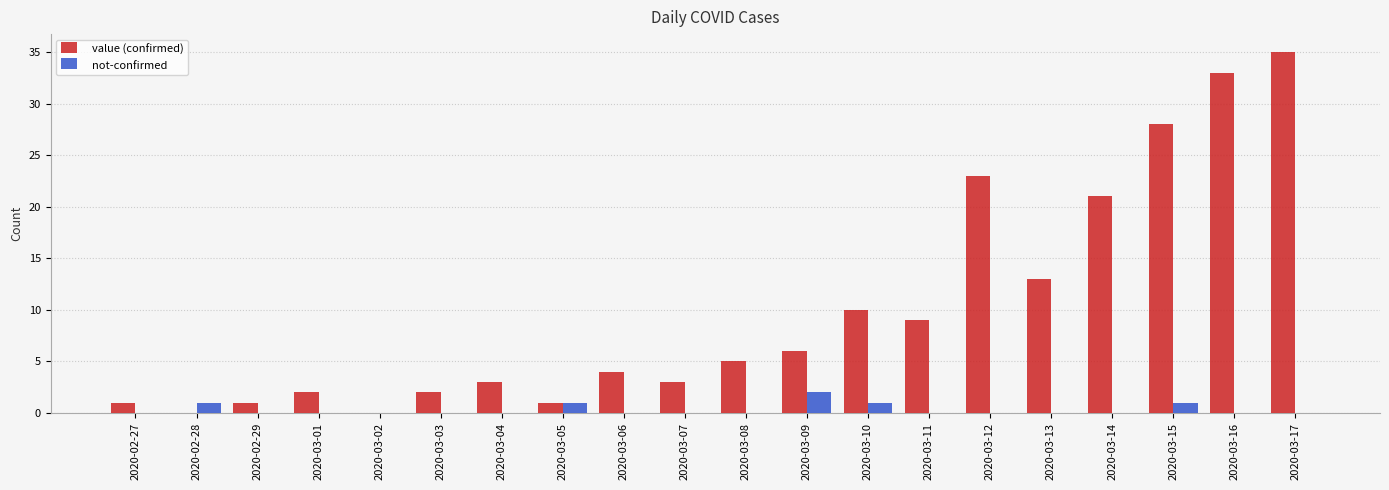

Are the bars horizontal?

No